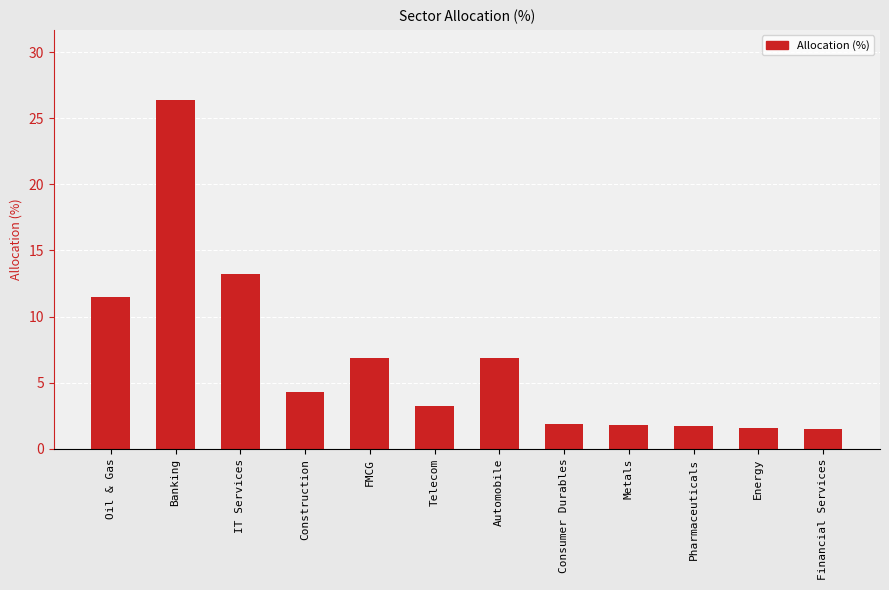

What is the label of the 3rd bar from the left?

IT Services